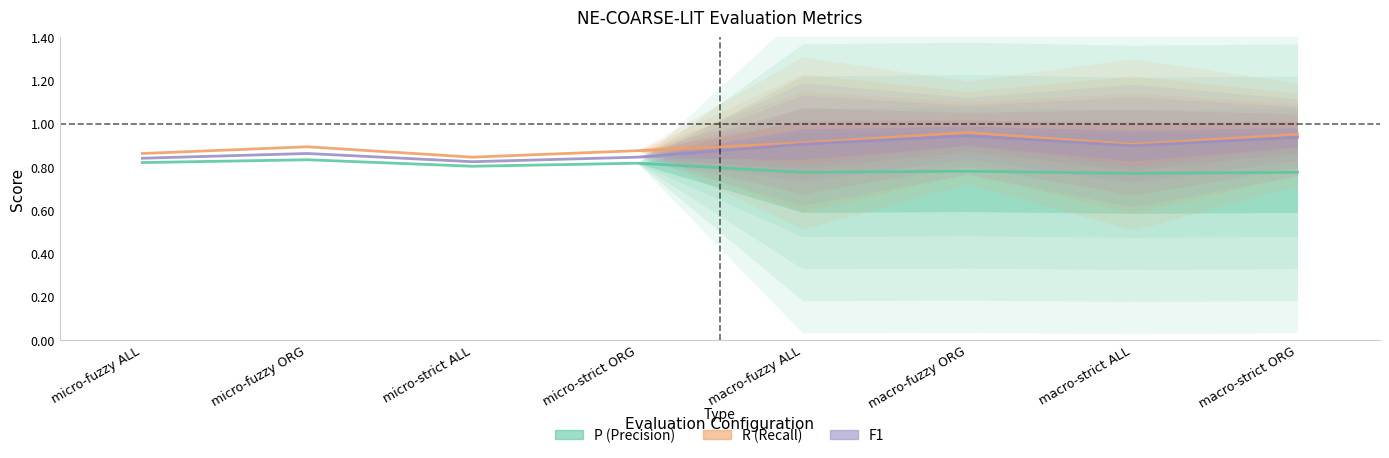

What is the minimum value shown in the chart?

0.8